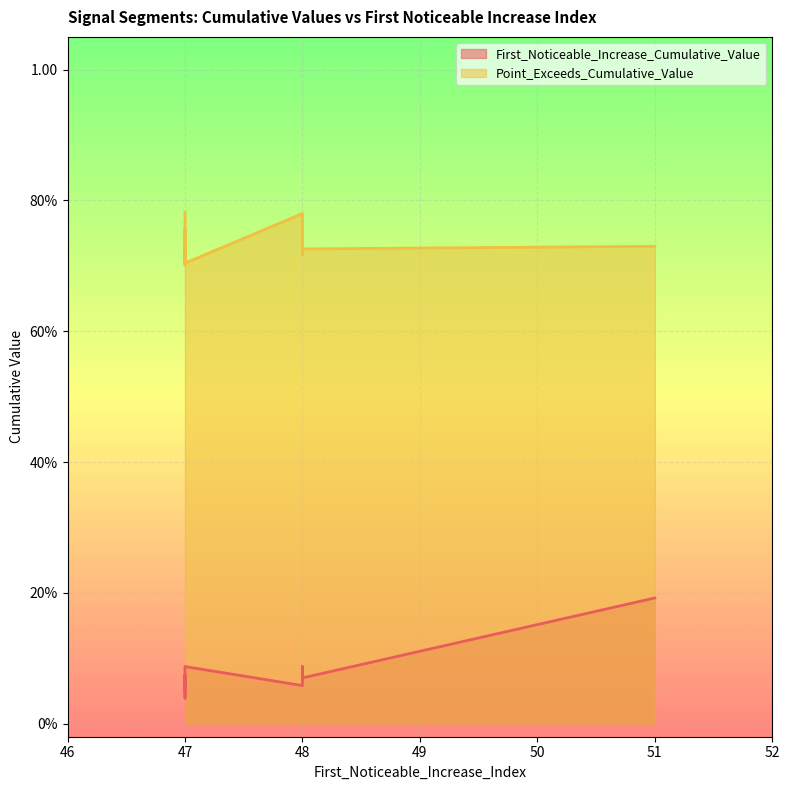

Which series has the largest total across all categories?

Point_Exceeds_Cumulative_Value